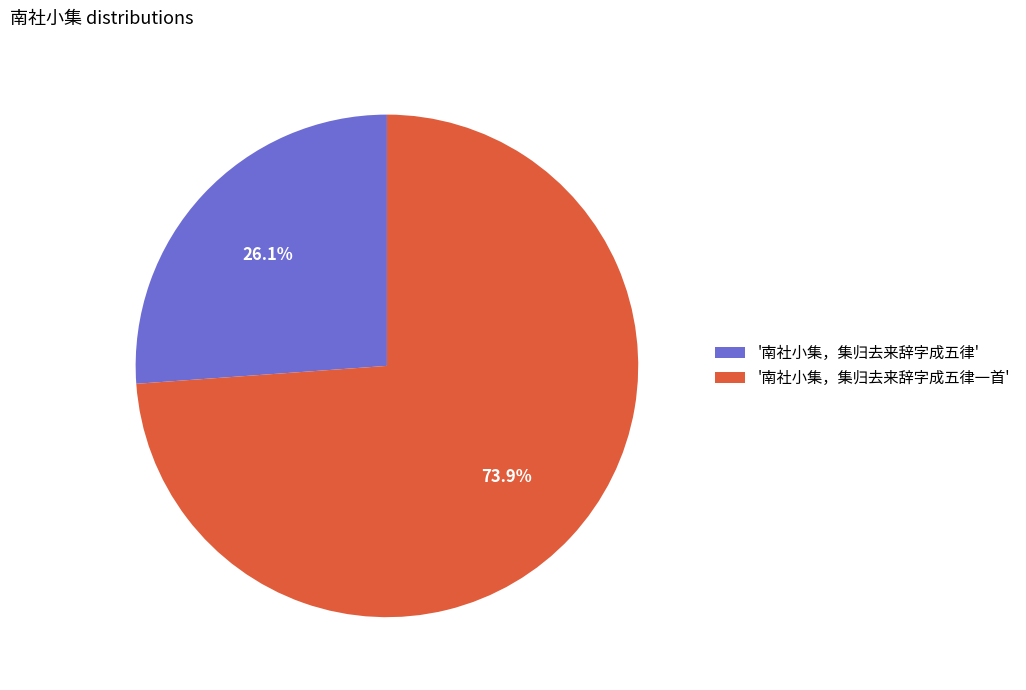

Which slice is the smallest?

'南社小集，集归去来辞字成五律'